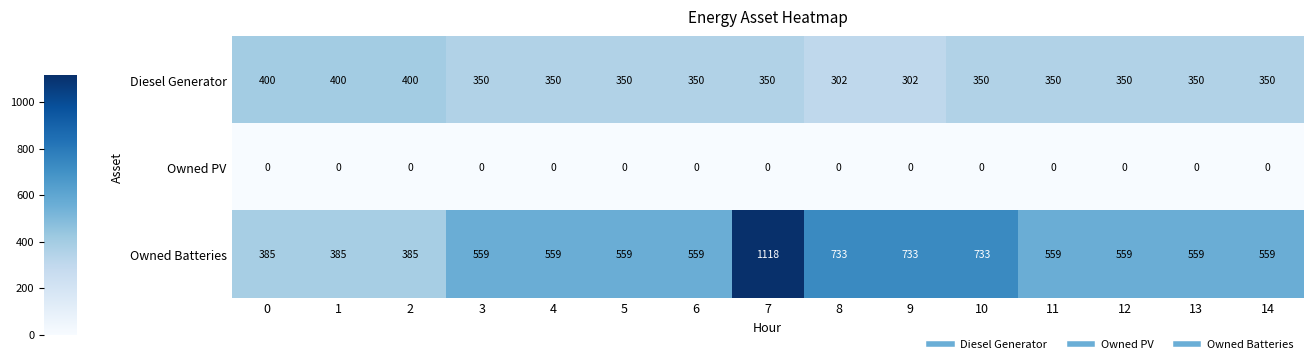

What is the highest value of the Diesel Generator series?

400